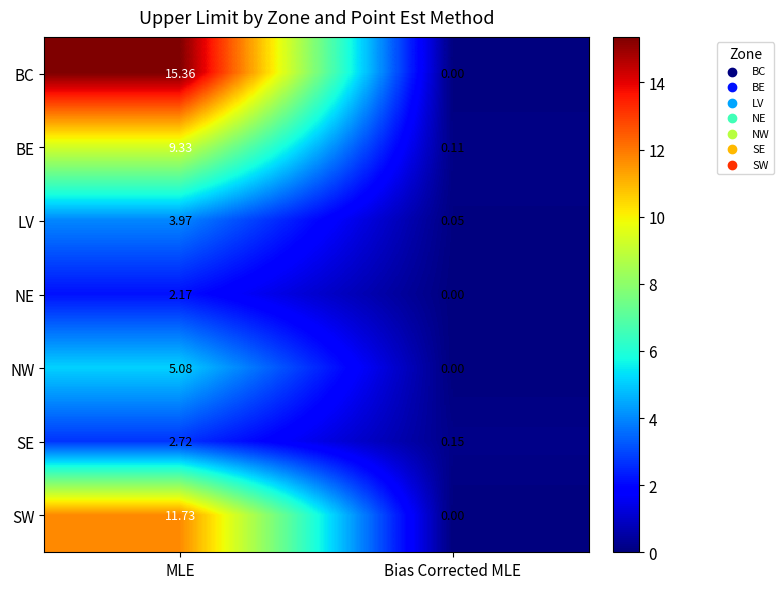

List the labels in order of BE value, largest first.

MLE, Bias Corrected MLE